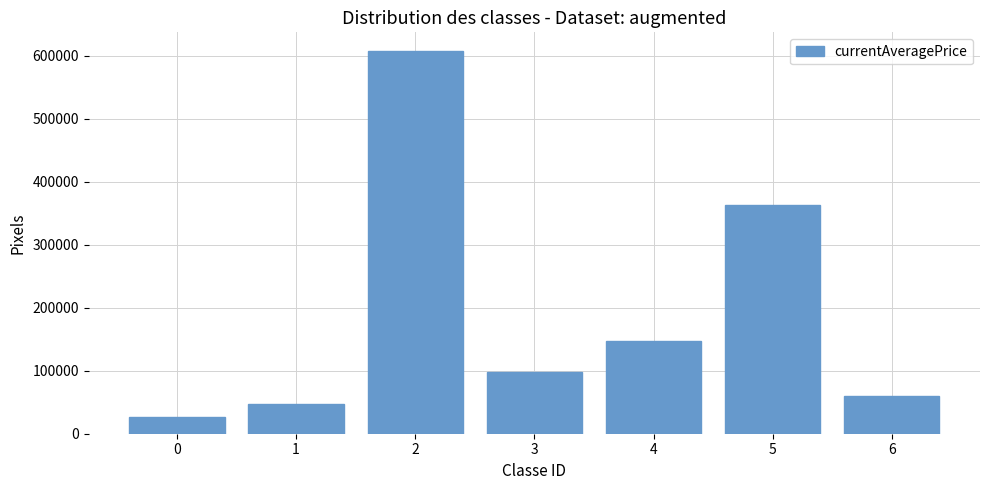

What is the ratio of the value at 5 to the value at 3?

3.7